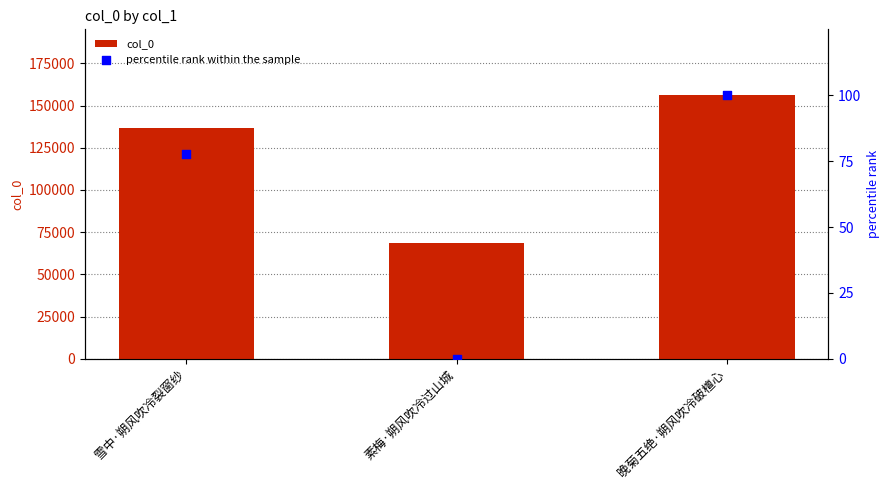

Is the value of col_0 at 雪中·朔风吹冷裂窗纱 greater than the value of percentile rank within the sample at 晚菊五绝·朔风吹冷破檀心?

Yes